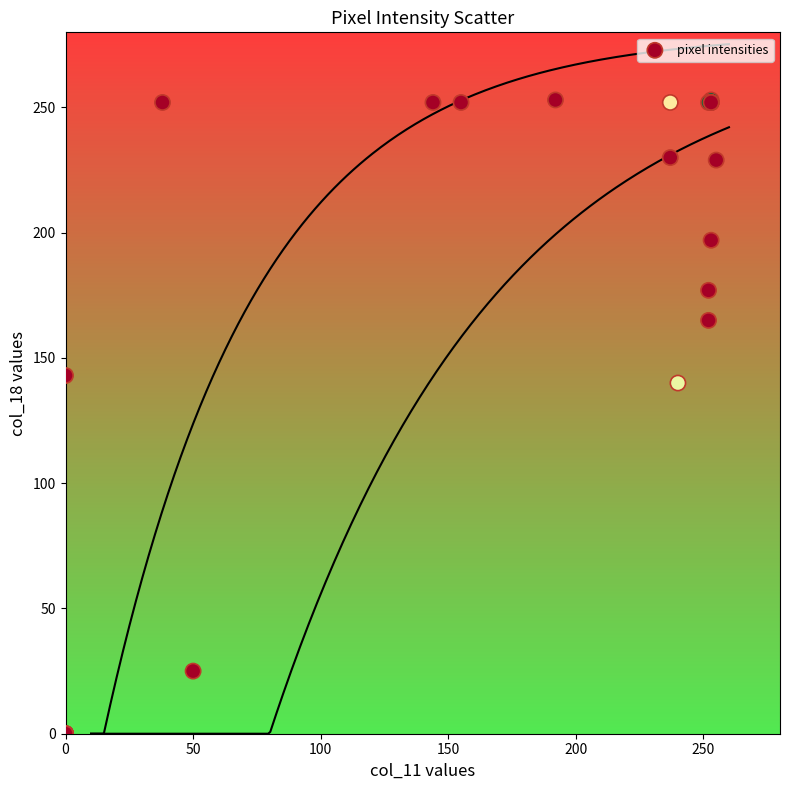

What Y value in the scatter plot is closest to 126?

140